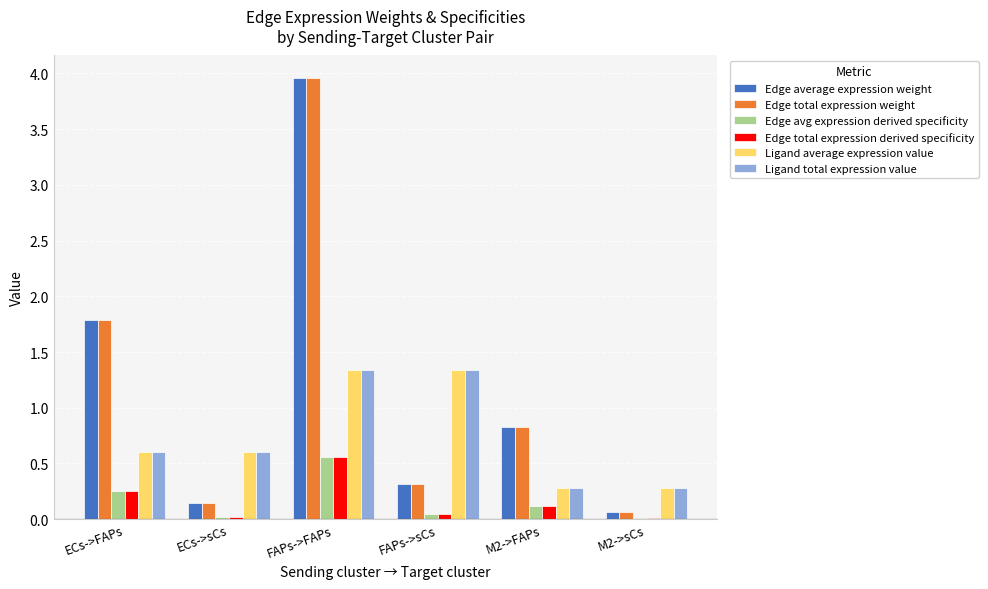

The Edge avg expression derived specificity series shows 0.6 at FAPs->FAPs. True or false?

True